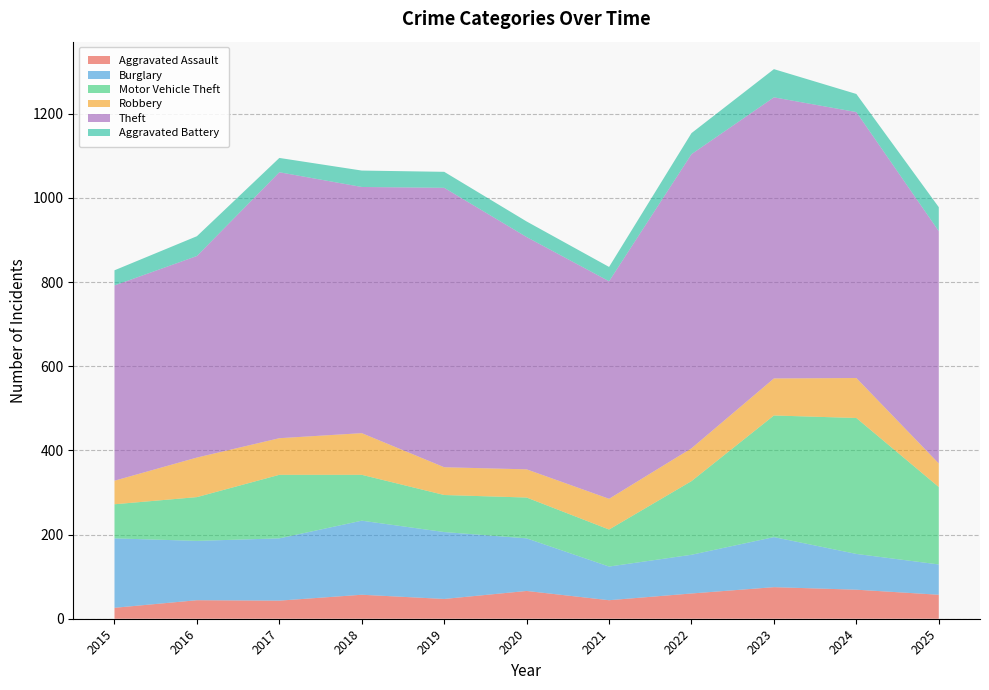

Reading left to right, list all the values displayed in this chart.

Aggravated Assault: 2015=26	2016=44	2017=43	2018=57	2019=47	2020=66	2021=44	2022=60	2023=75	2024=69	2025=57
Burglary: 2015=165	2016=141	2017=148	2018=176	2019=159	2020=125	2021=80	2022=92	2023=119	2024=85	2025=72
Motor Vehicle Theft: 2015=81	2016=104	2017=151	2018=109	2019=88	2020=97	2021=88	2022=175	2023=289	2024=323	2025=184
Robbery: 2015=56	2016=94	2017=87	2018=99	2019=66	2020=67	2021=73	2022=78	2023=88	2024=95	2025=56
Theft: 2015=464	2016=479	2017=632	2018=585	2019=664	2020=552	2021=517	2022=699	2023=668	2024=632	2025=552
Aggravated Battery: 2015=36	2016=47	2017=34	2018=39	2019=38	2020=37	2021=34	2022=50	2023=67	2024=43	2025=57